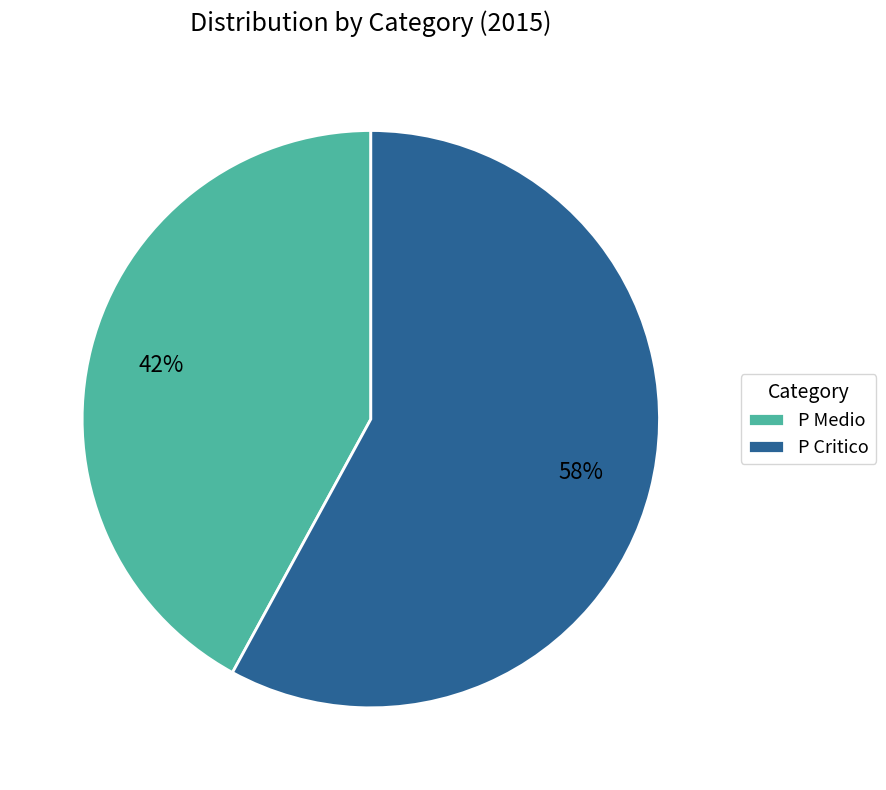

To the nearest percent, what portion does P Critico represent?

58%